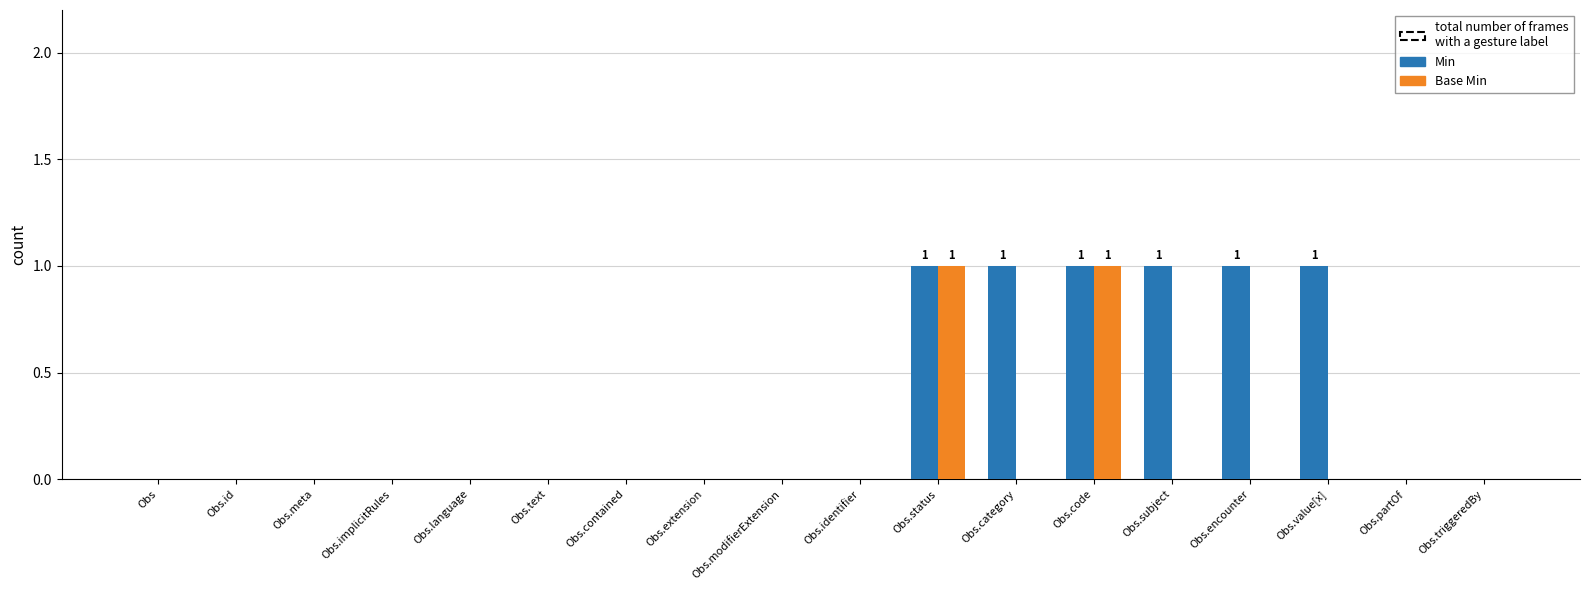

What is the greatest value displayed?

1